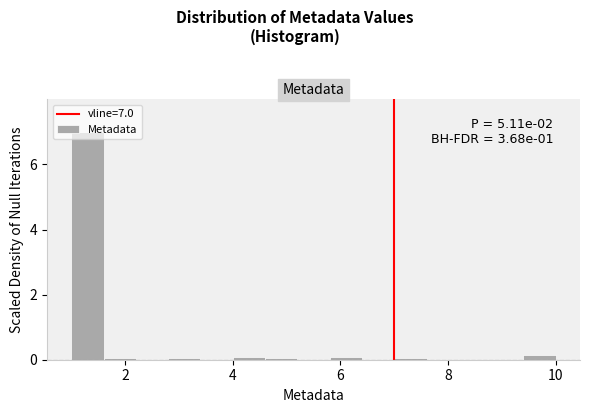

Around what value on the x-axis is the tallest bar? Give the approximate position of its centre, as read against the axis.

1.4